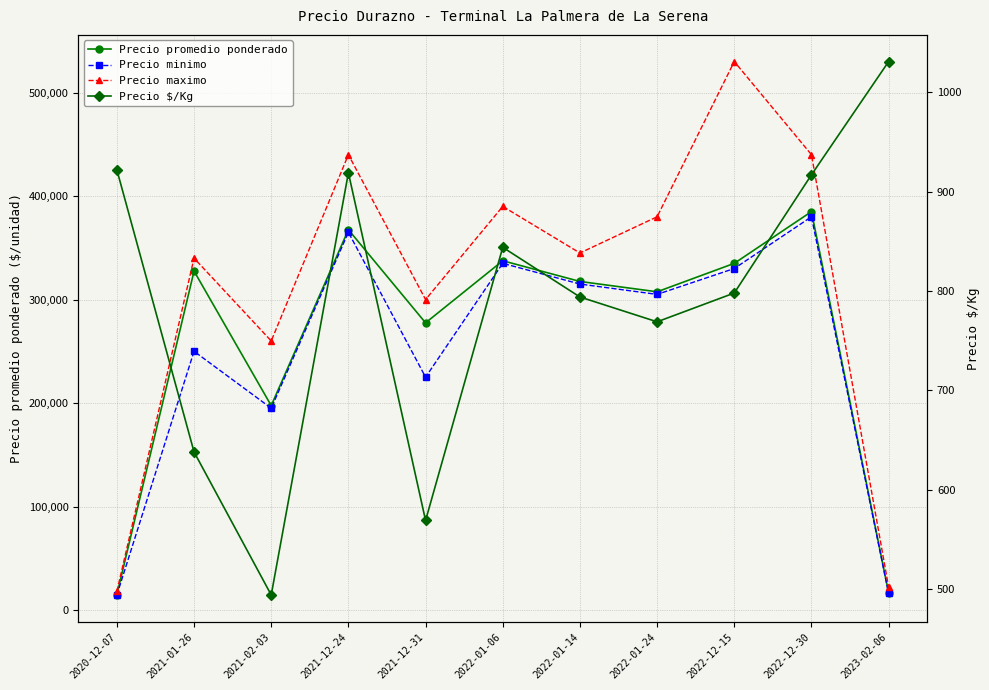

Is the value of Precio maximo at 2022-01-06 greater than the value of Precio promedio ponderado at 2020-12-07?

Yes